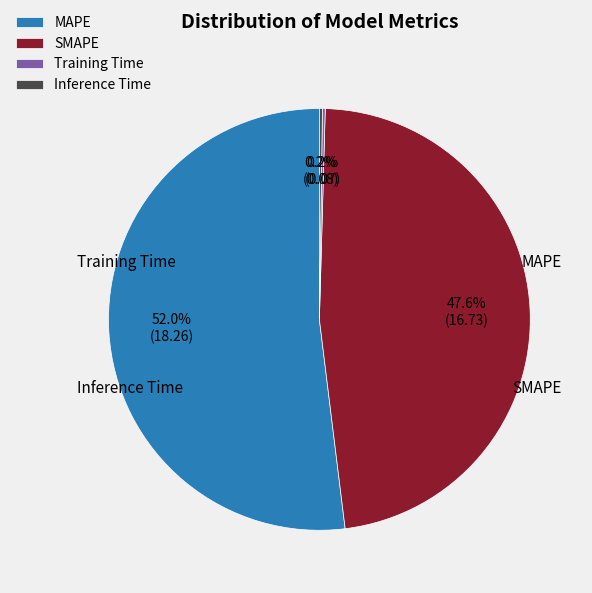

Which has a higher value, SMAPE or MAPE?

MAPE